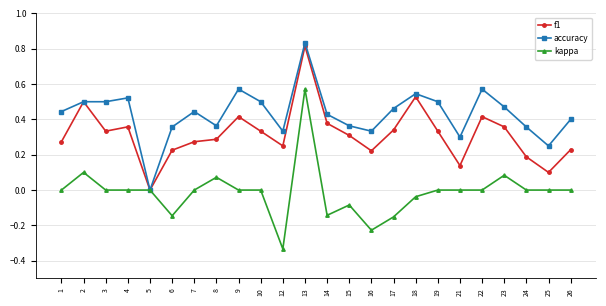

At which category is the sum across all series the highest?

13